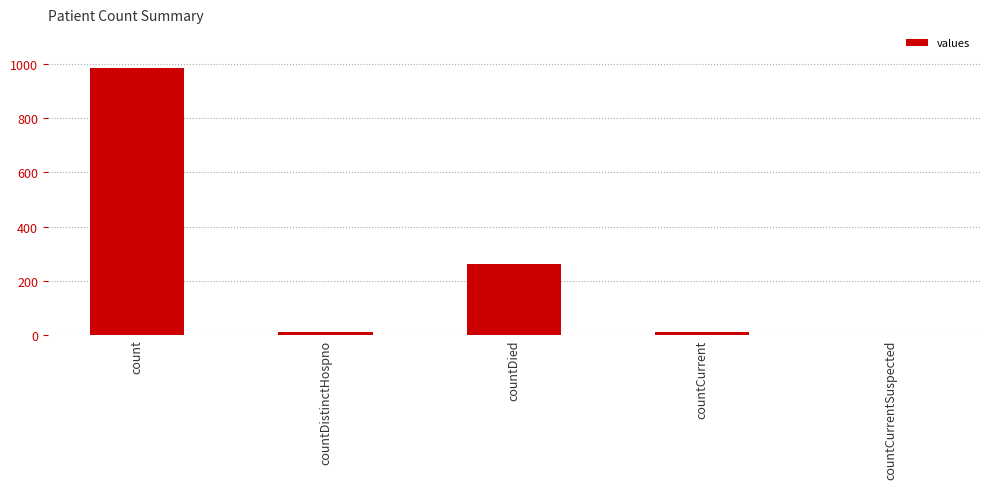

Between count and countCurrent, which is larger?

count